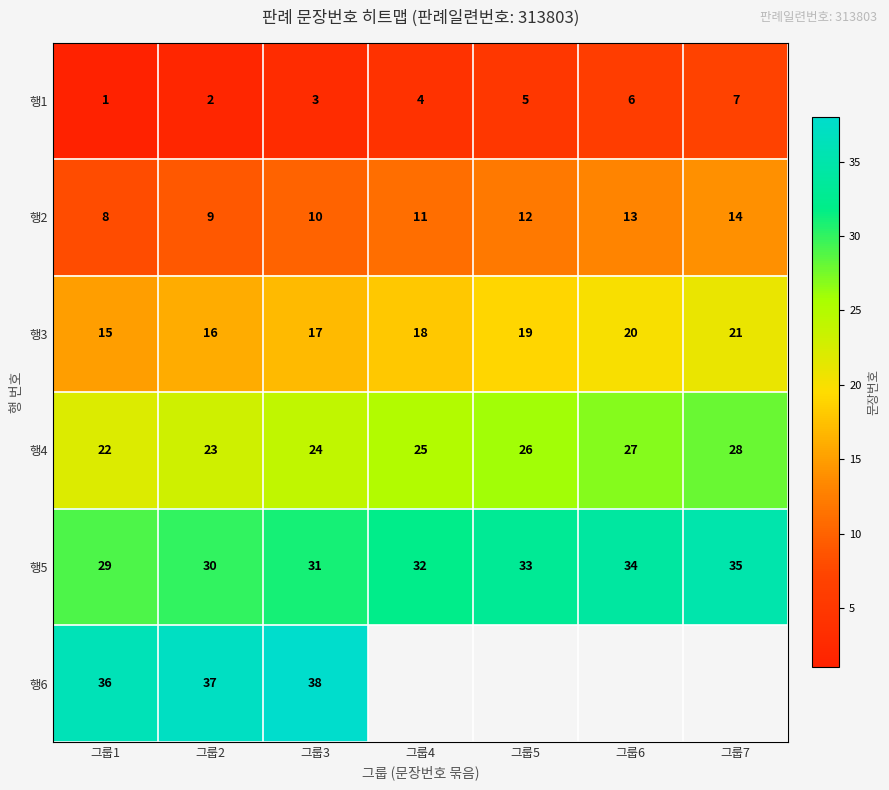

List the labels in order of 행3 value, largest first.

그룹7, 그룹6, 그룹5, 그룹4, 그룹3, 그룹2, 그룹1